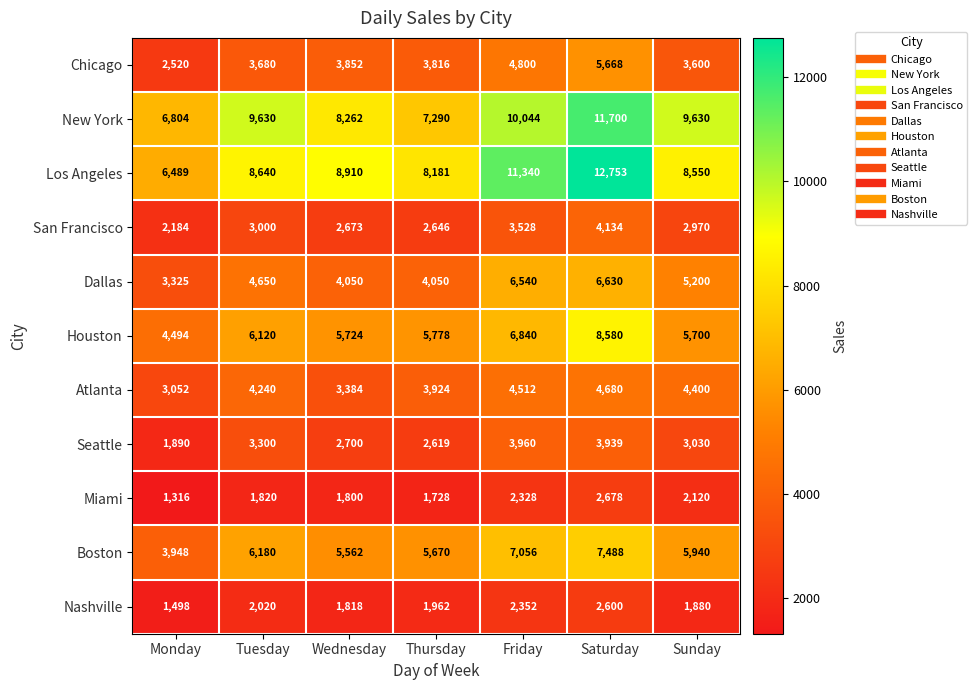

Where is Boston nearest to the value 5718?

Thursday